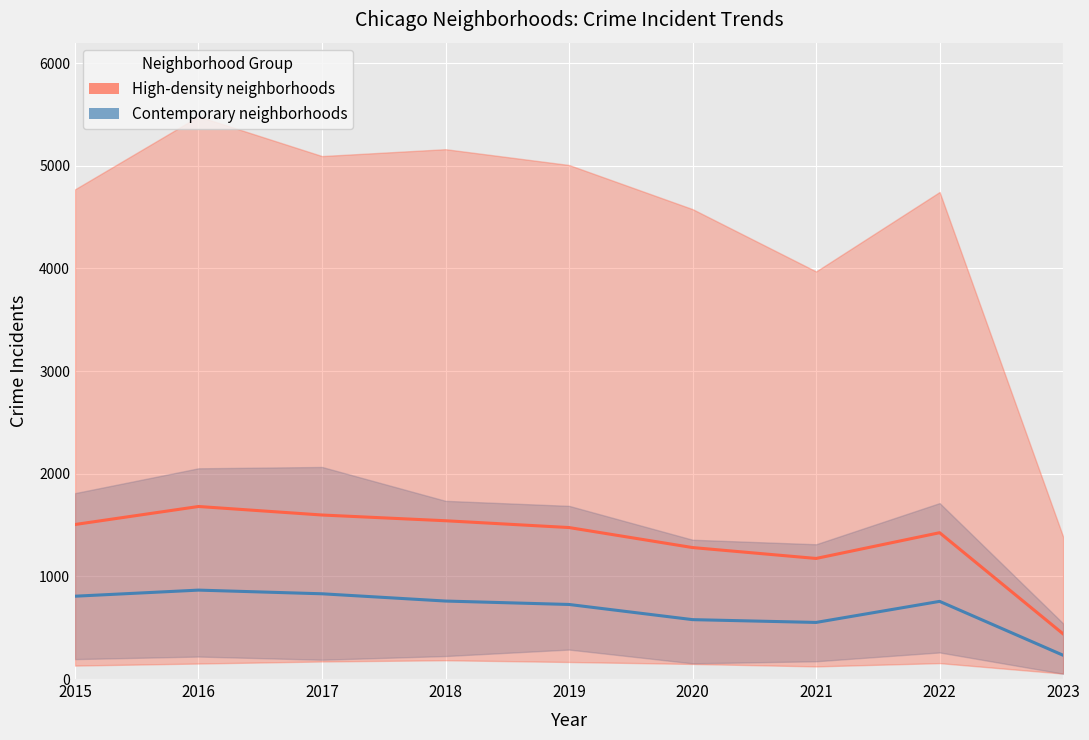

What is the value of the High-density neighborhoods point at the 5th from the left?

1475.9